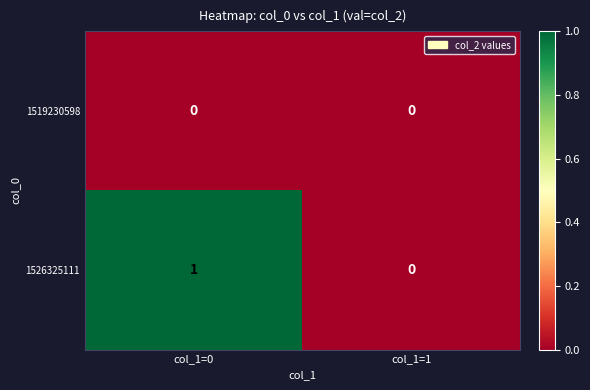

Which series has the largest range (max minus min)?

1526325111